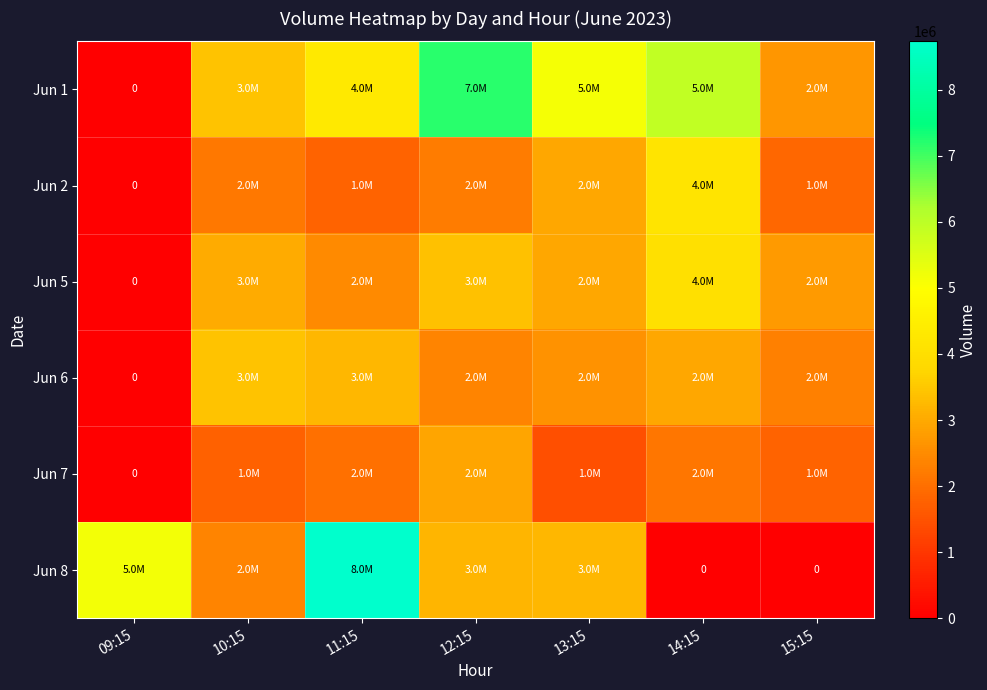

What is the average value of the Jun 1 series?

4098309